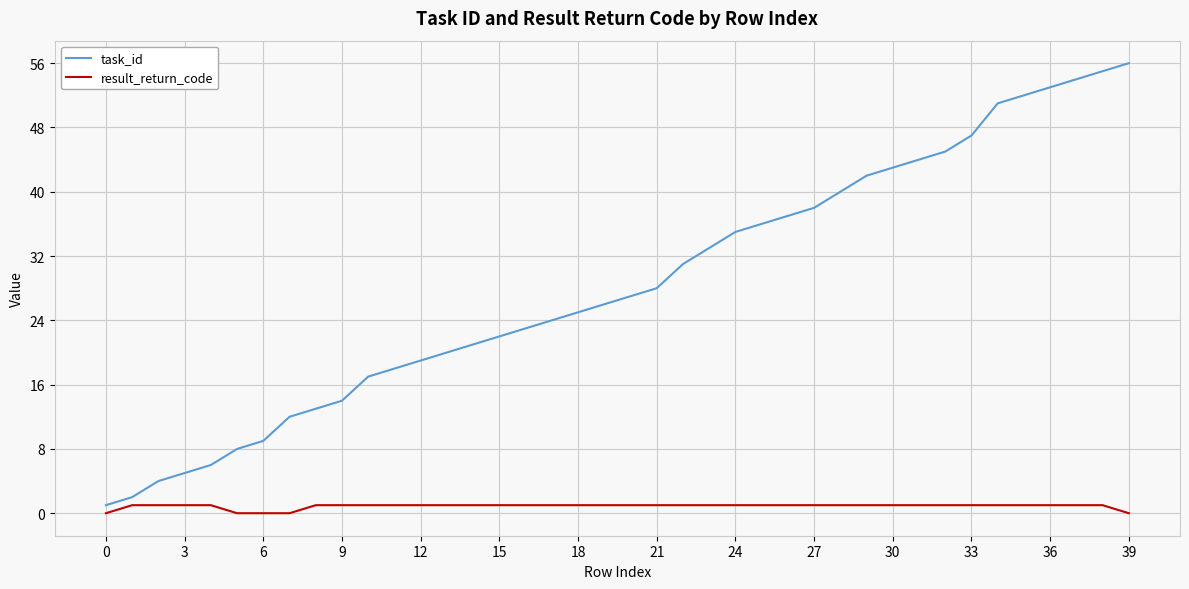

Which series has the largest total across all categories?

task_id